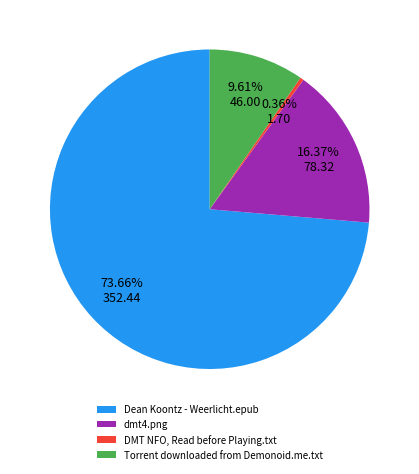

What is the ratio of the value at Torrent downloaded from Demonoid.me.txt to the value at DMT NFO, Read before Playing.txt?

27.1